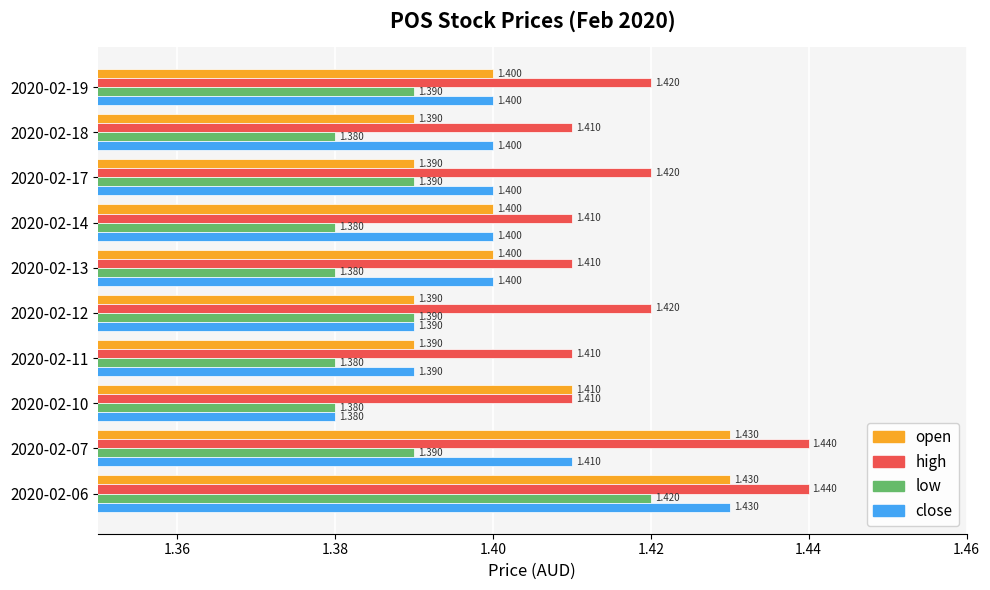

Which series has the largest total across all categories?

high